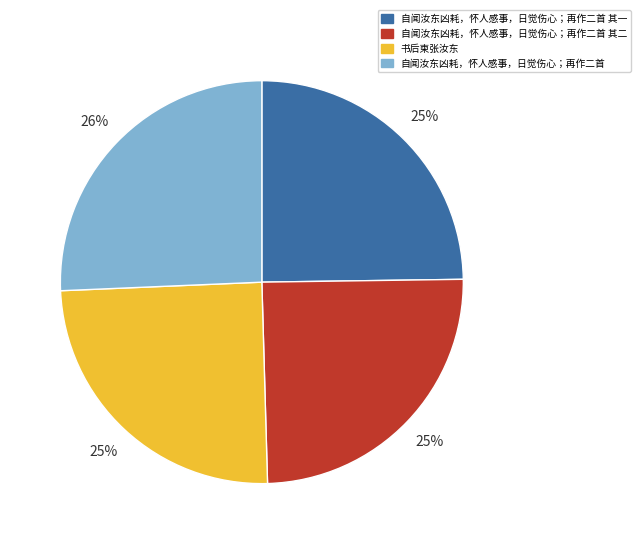

How many slices are in this pie chart?

4